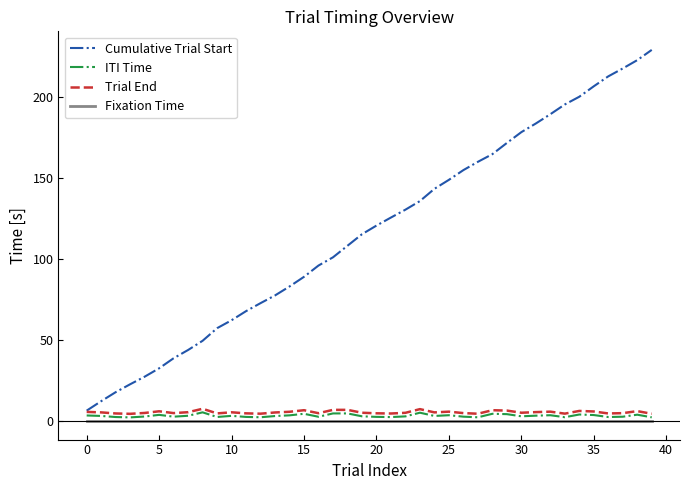

Which series has the largest range (max minus min)?

Cumulative Trial Start